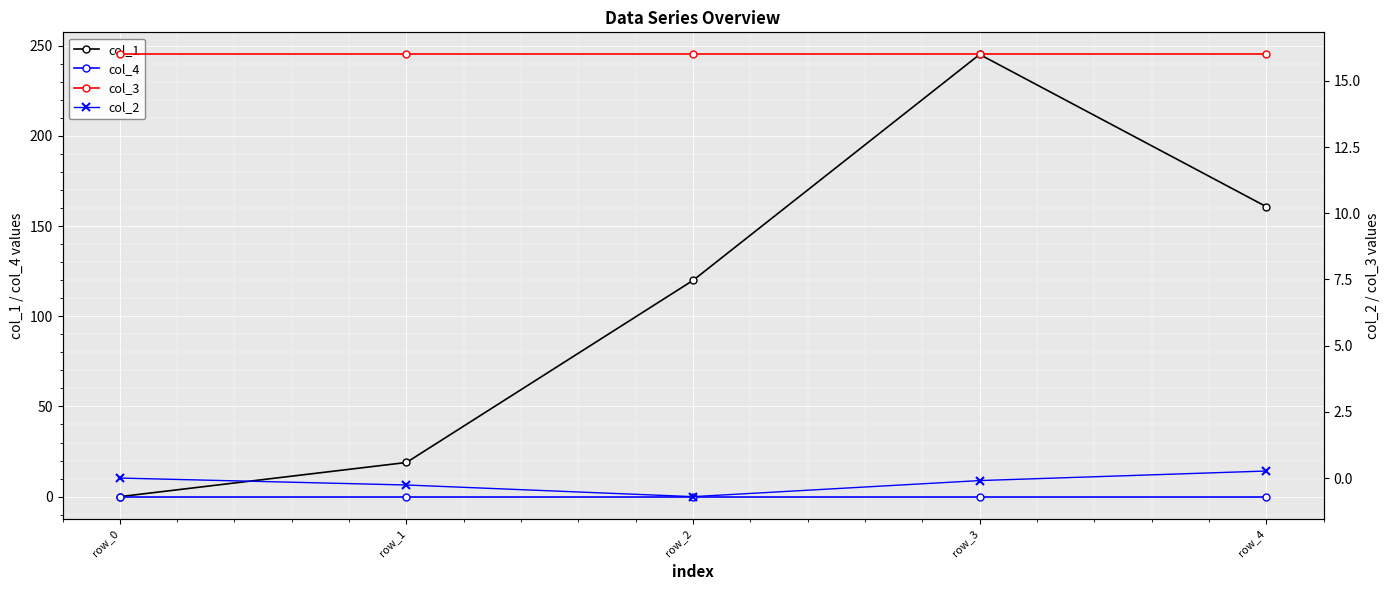

True or false: col_4 and col_3 cross at least once.

False